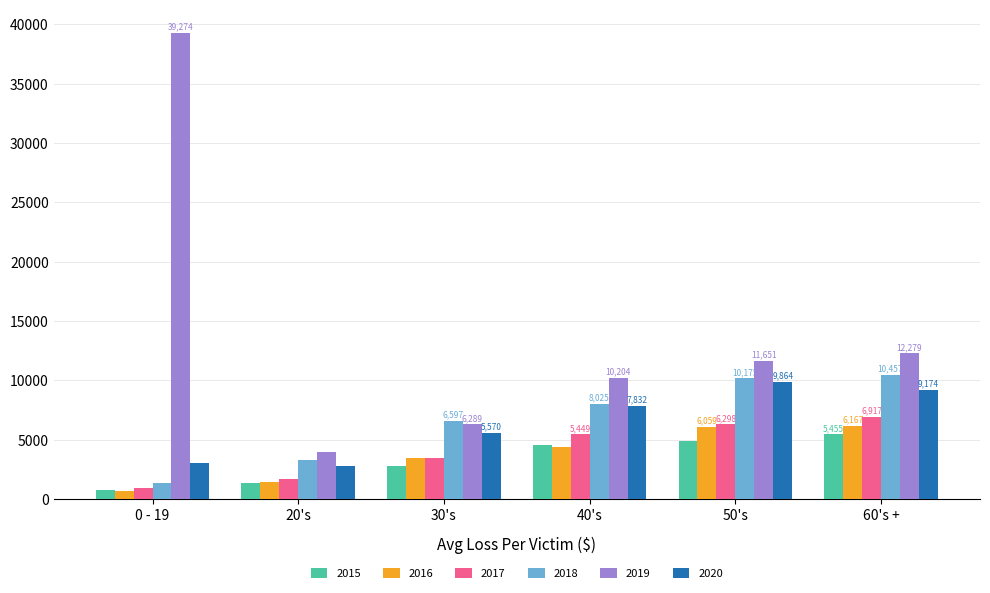

At how many categories does at least one series exceed 32431?

1